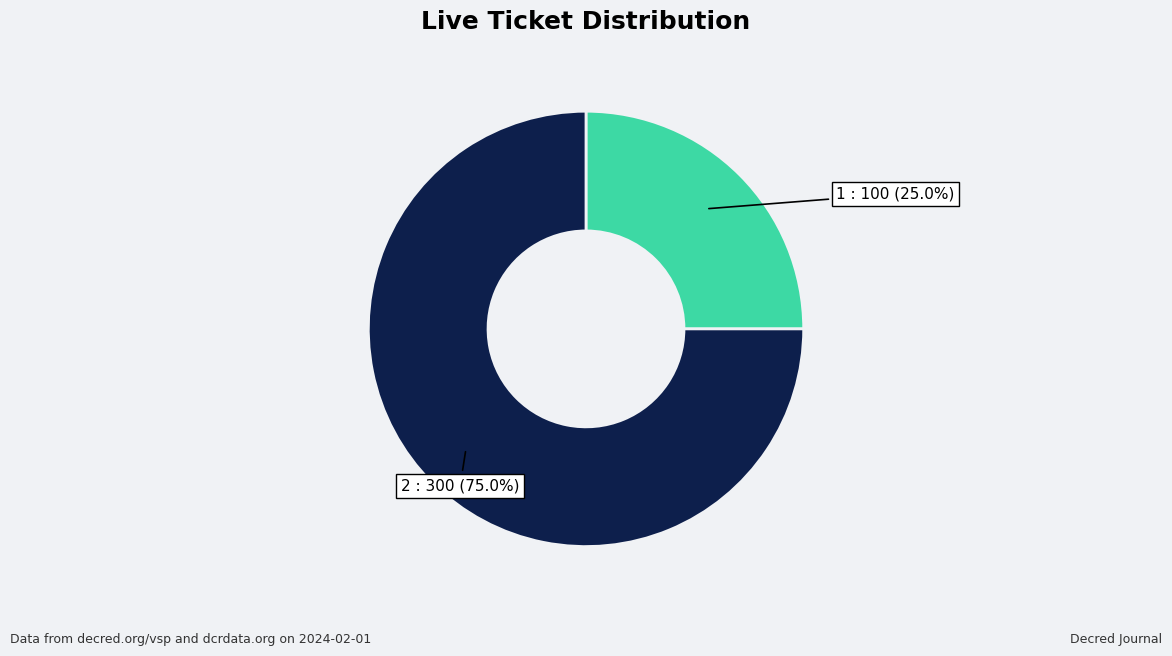

Is there any slice that represents more than half of the pie?

Yes